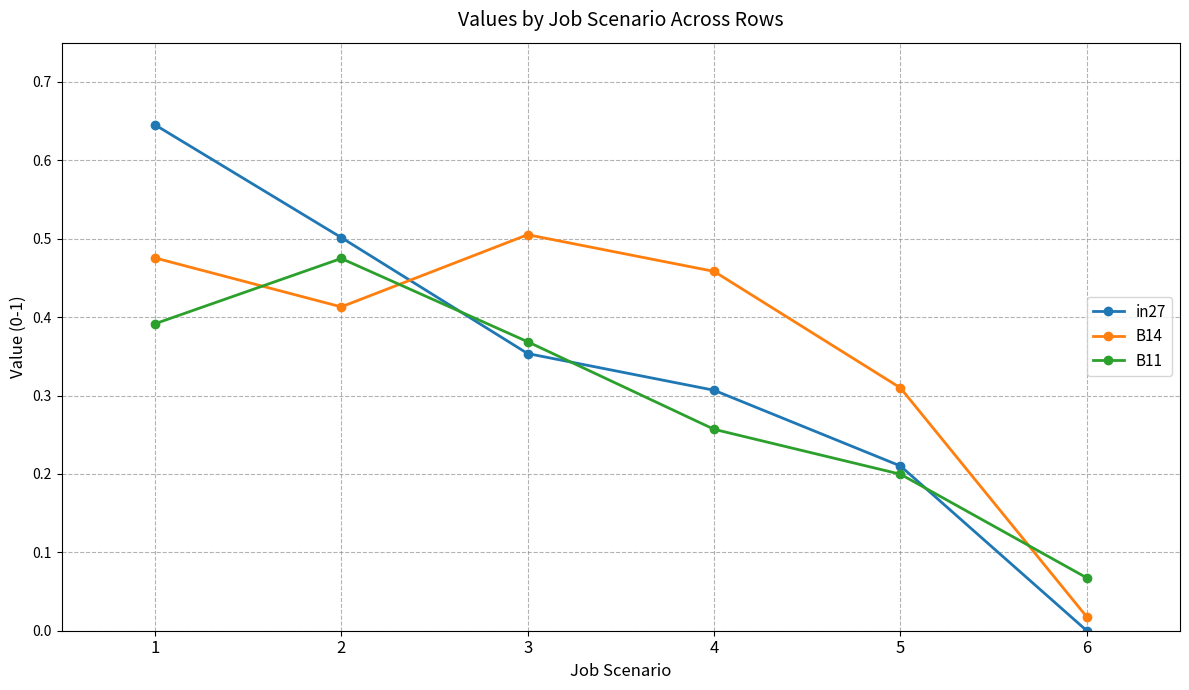

What is the sum of all B14 values?

2.2